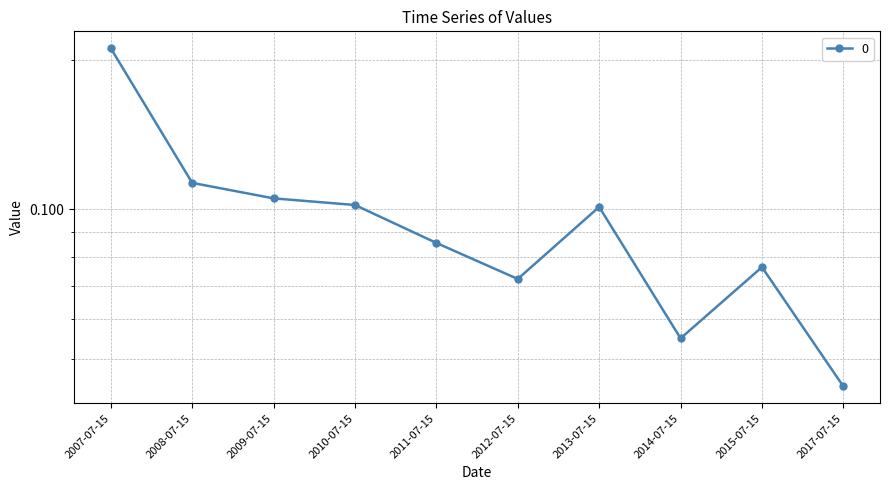

What position from the right is 2014-07-15?

3